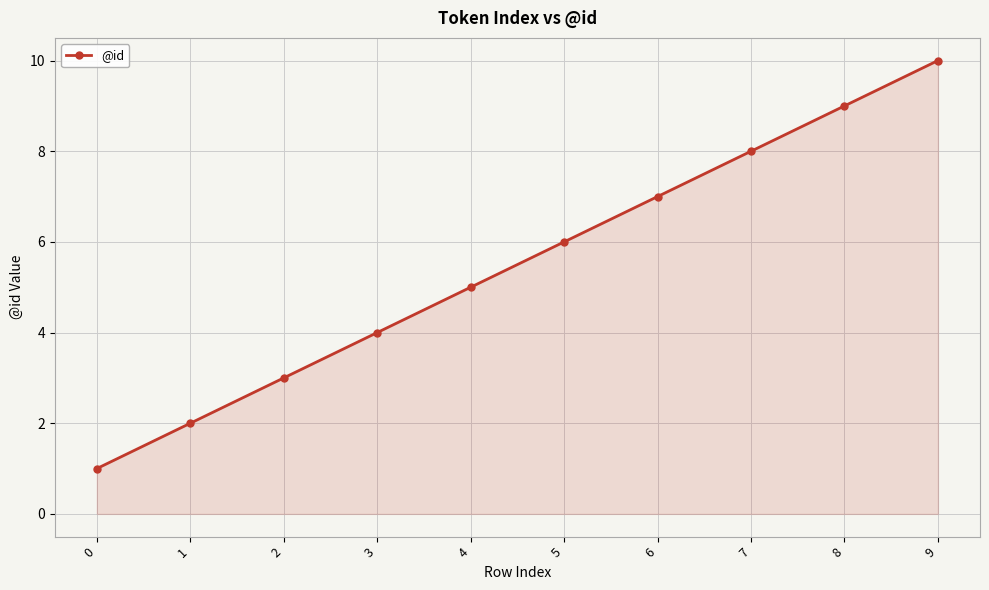

What is the sum of the values at 4 and 3?

9